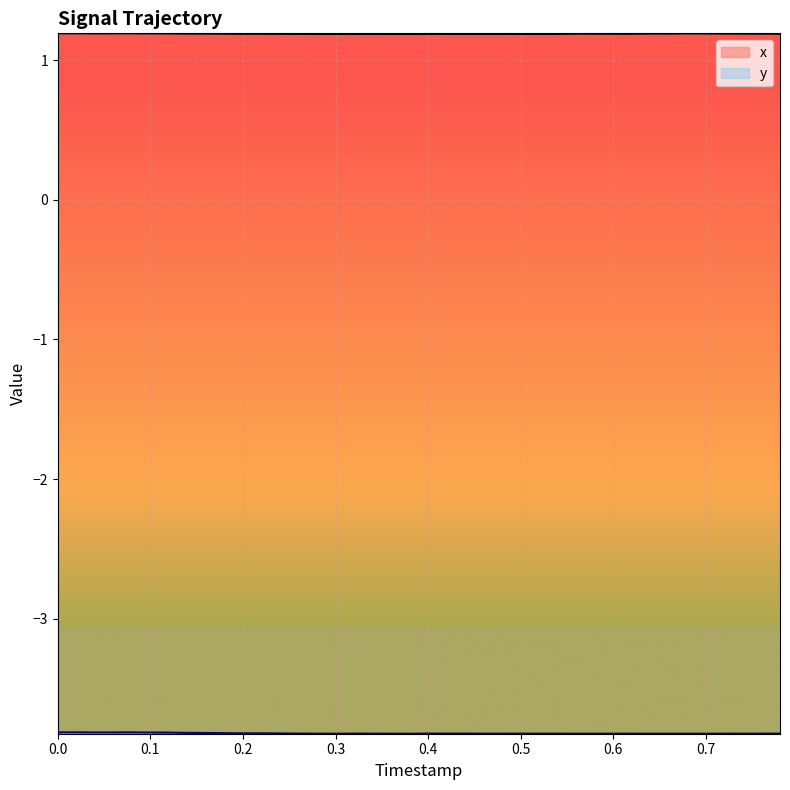

Which series has the largest total across all categories?

x